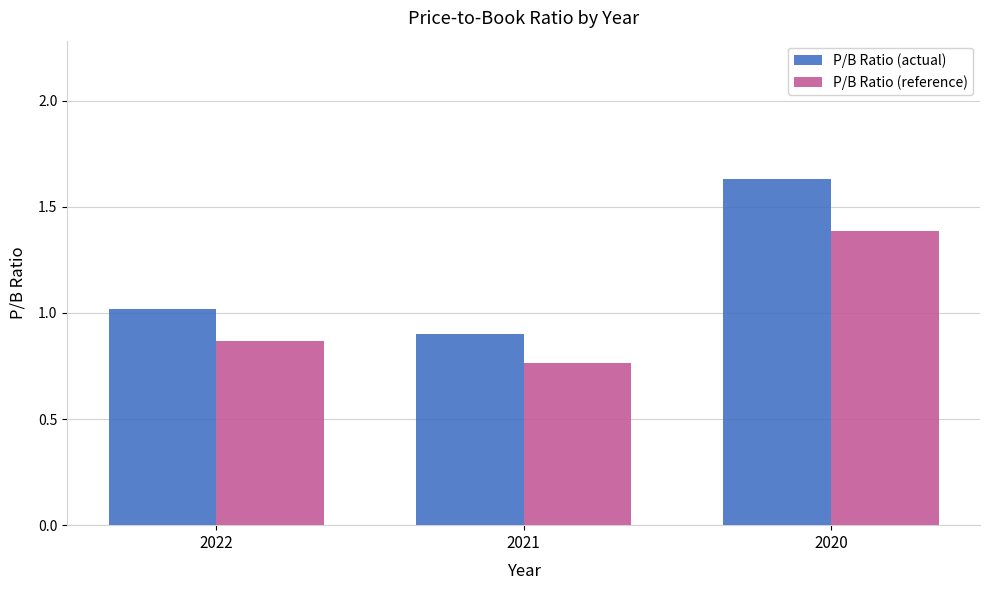

At which label does P/B Ratio (actual) first exceed 1?

2022